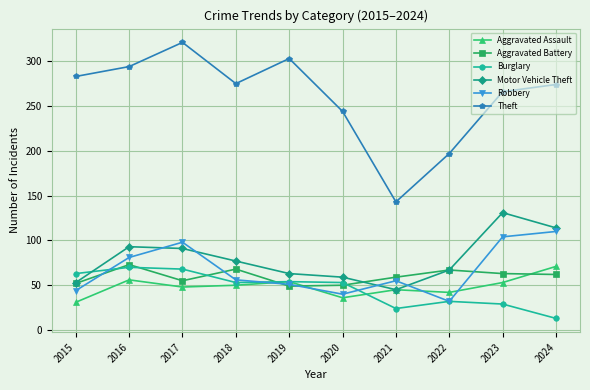

Is this an area chart (filled region under the line)?

No